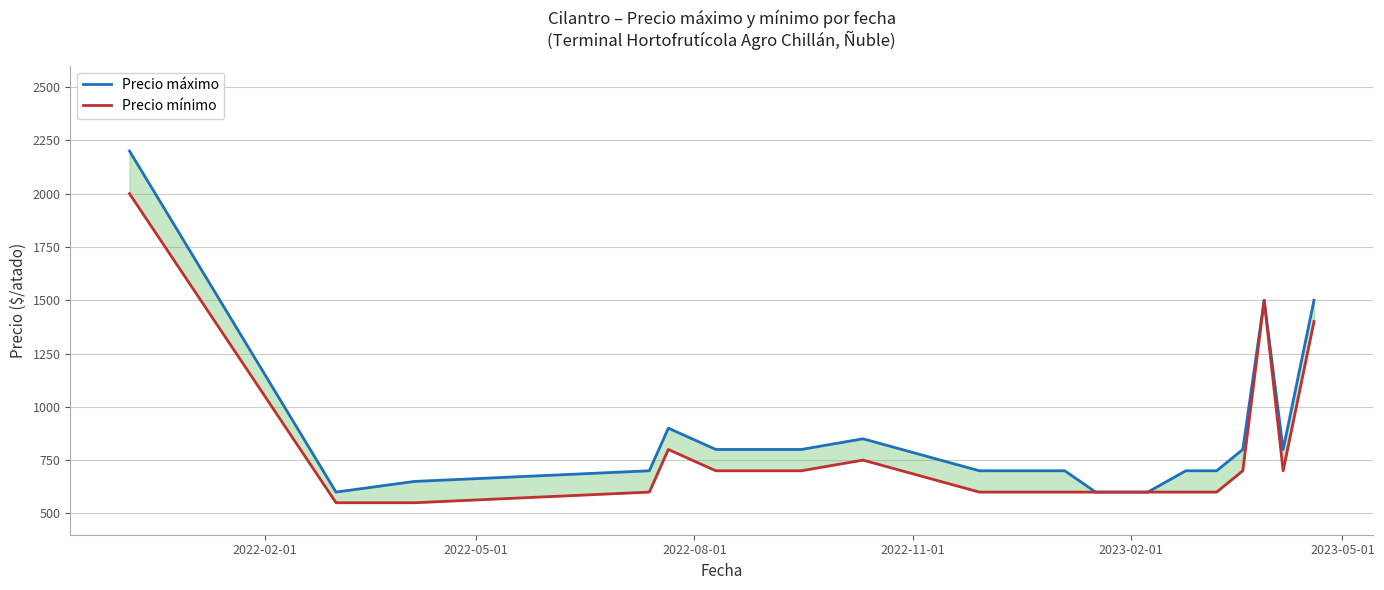

What is the difference between the second highest and minimum values in the Precio mínimo series?

950